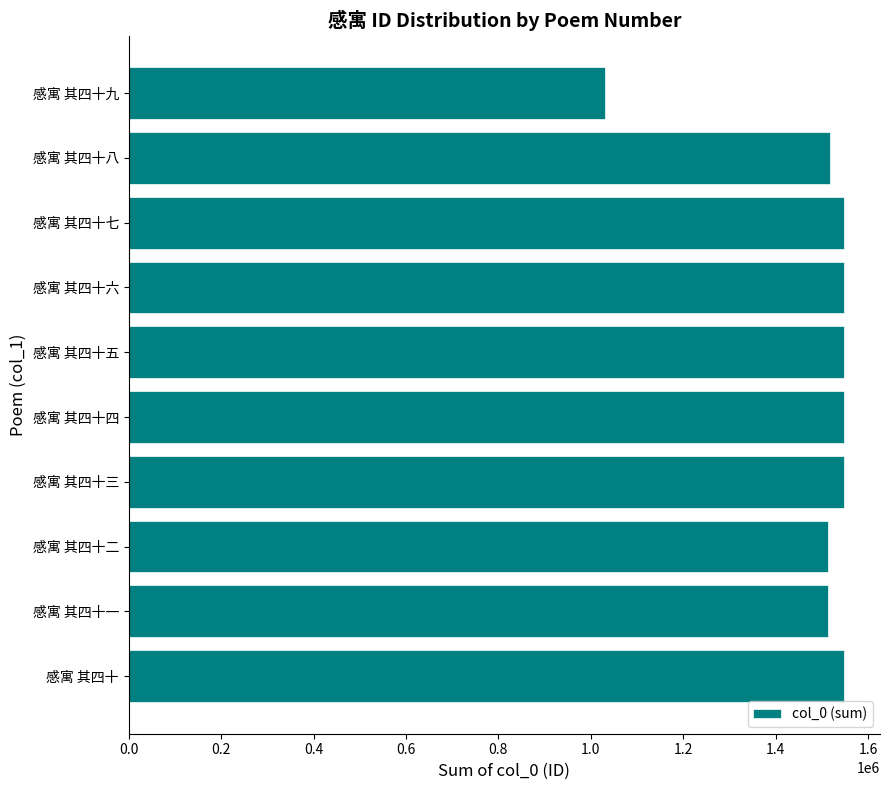

What is the difference between the maximum and minimum values?

517320